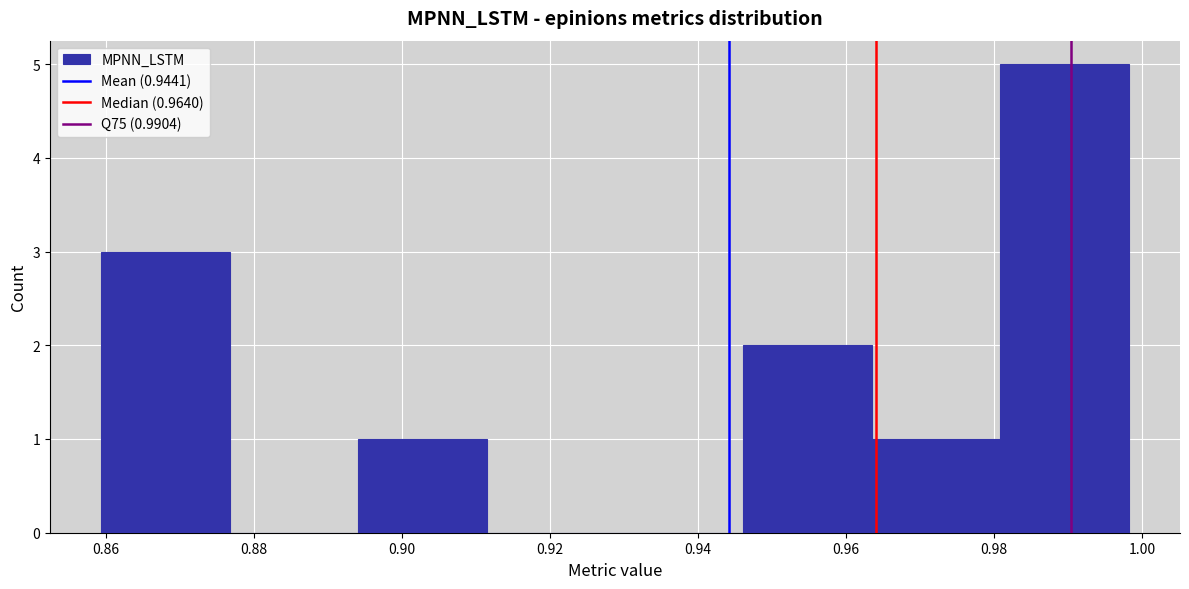

Over which range of the x-axis is the bar tallest?

0.980 to 0.998